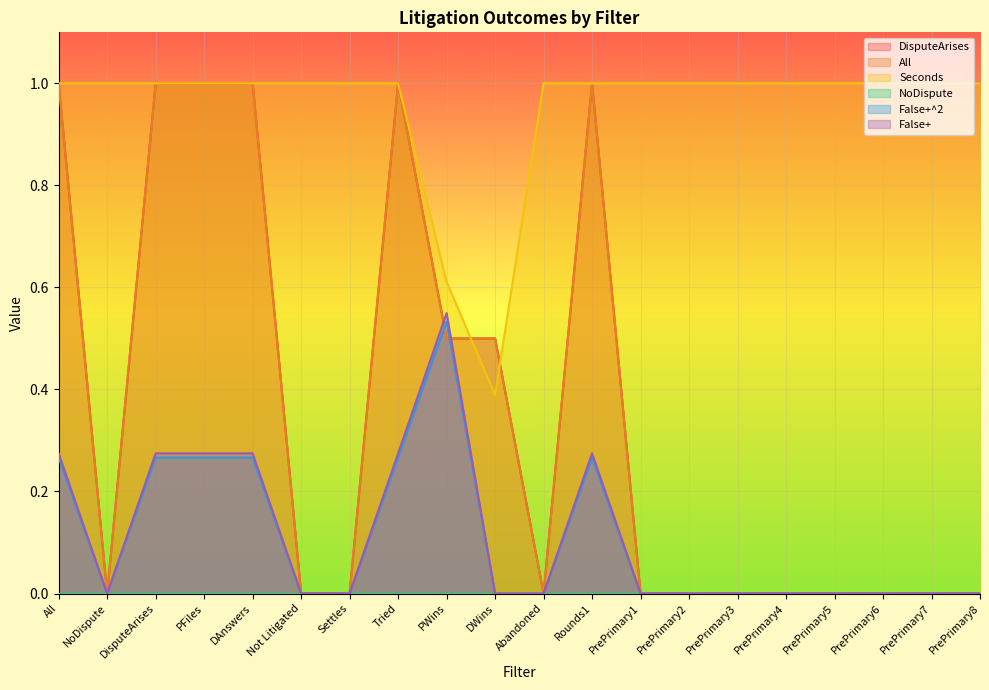

Which series has the widest spread of values?

DisputeArises